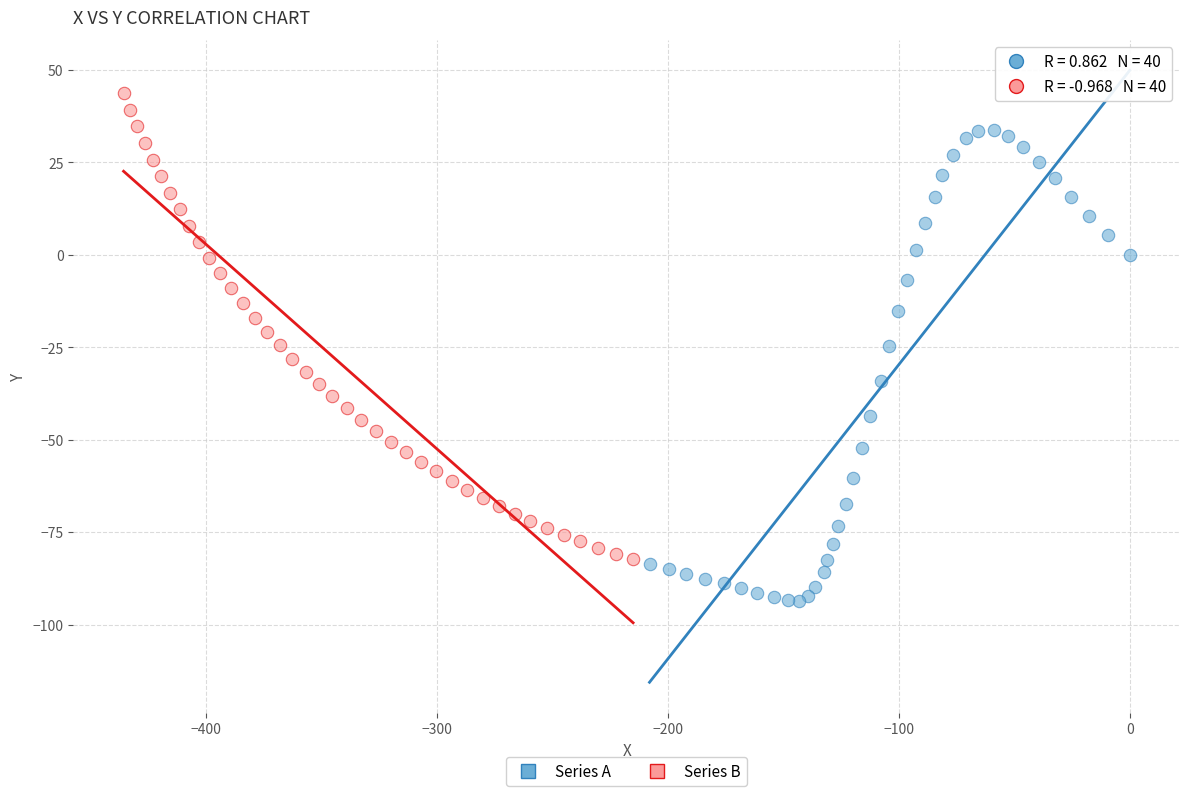

Which series reaches the minimum Y coordinate?

Series A